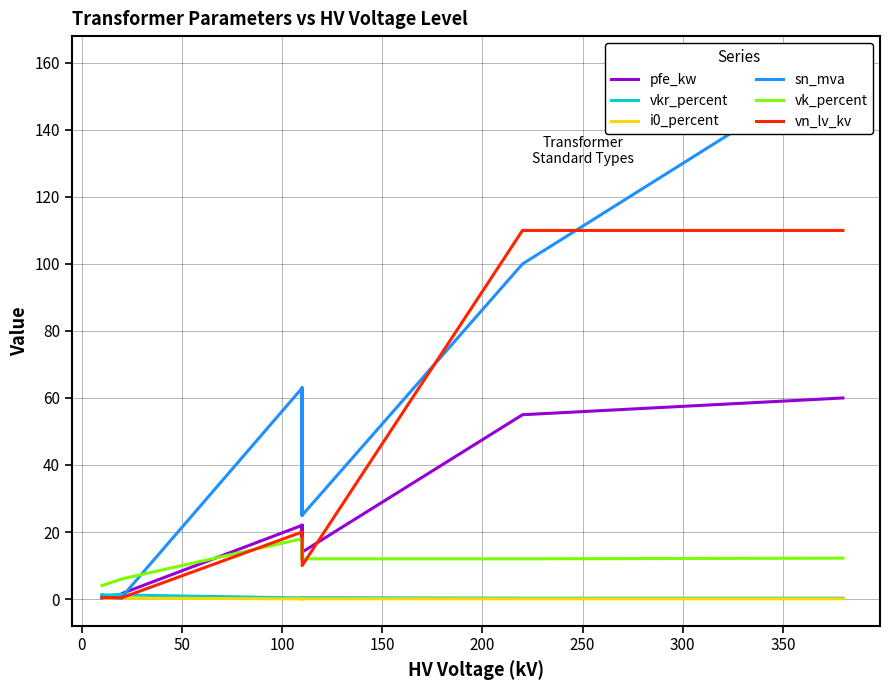

In i0_percent, how many points are lower than both neighbors (excluding endpoints)?

3